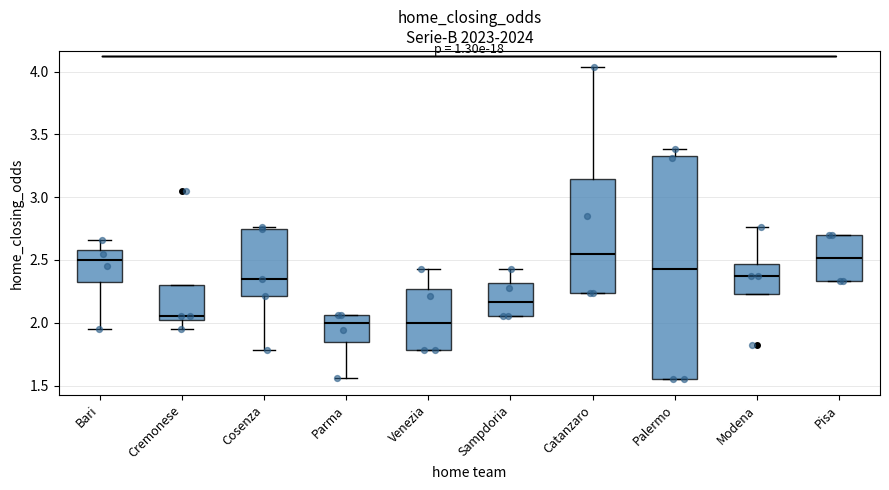

Reading left to right, transcribe this box plot: for each box, give where its median line is, the range the box spans, and where its two whiskers end, as read against the y-axis. The values are not printed on the chart, so give them approximately, as read against the axis.

Bari: median 2.50, box 2.35 to 2.60, whiskers 1.95 to 2.65
Cremonese: median 2.05 (just above the box's lower edge), box 2.05 to 2.30, whiskers 1.95 to 2.30
Cosenza: median 2.35, box 2.20 to 2.75, whiskers 1.80 to 2.75
Parma: median 2.00, box 1.85 to 2.05, whiskers 1.55 to 2.05
Venezia: median 2.00, box 1.80 to 2.25, whiskers 1.80 to 2.45
Sampdoria: median 2.15, box 2.05 to 2.30, whiskers 2.05 to 2.45
Catanzaro: median 2.55, box 2.25 to 3.15, whiskers 2.25 to 4.05
Palermo: median 2.45, box 1.55 to 3.35, whiskers 1.55 to 3.40
Modena: median 2.35, box 2.25 to 2.45, whiskers 2.25 to 2.75
Pisa: median 2.50, box 2.35 to 2.70, whiskers 2.35 to 2.70